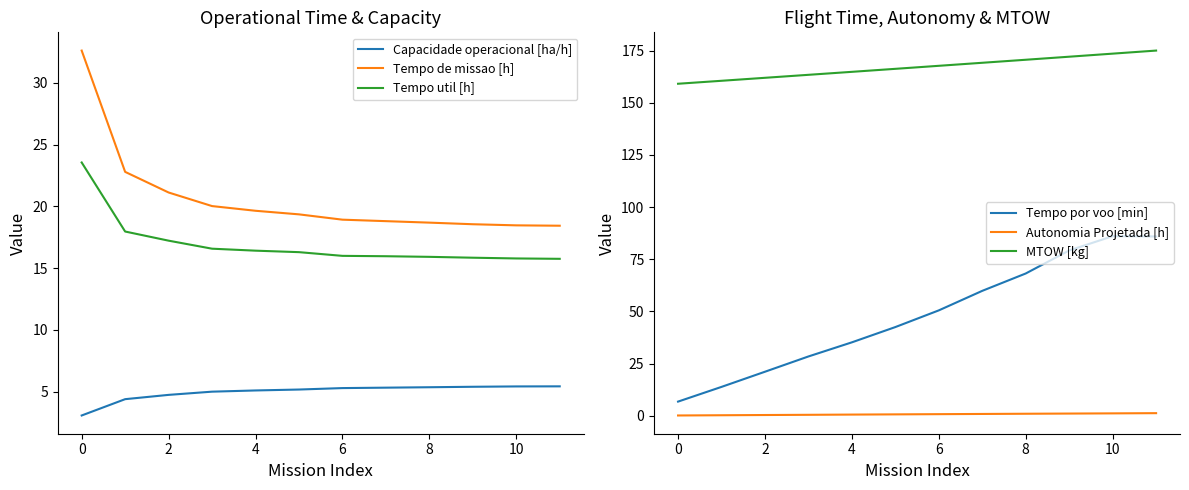

What is the sum of all Autonomia Projetada [h] values?

8.2